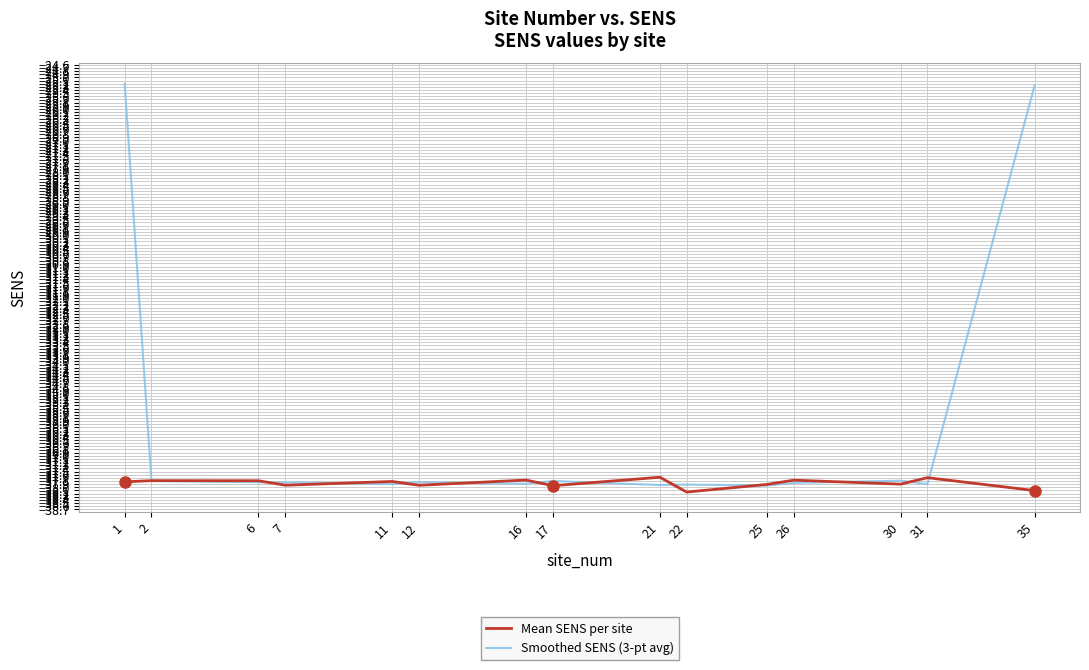

Rank the series by their maximum value, from highest to lowest.

Smoothed SENS (3-pt avg), Mean SENS per site